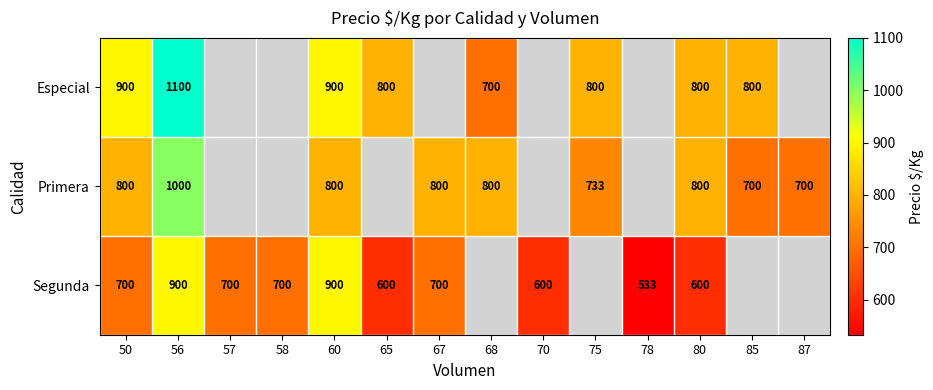

Is the value of Especial at 80 greater than the value of Segunda at 70?

Yes